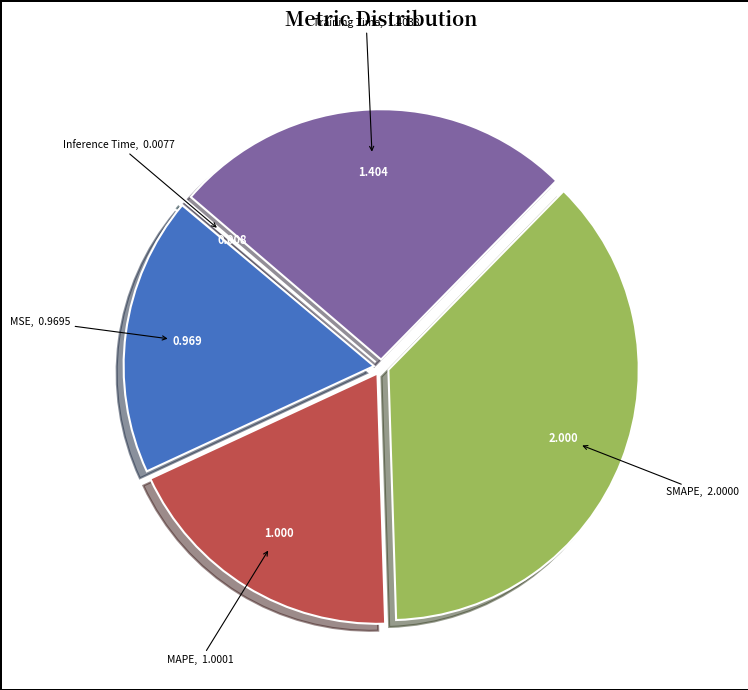

Is there a majority slice in this chart?

No